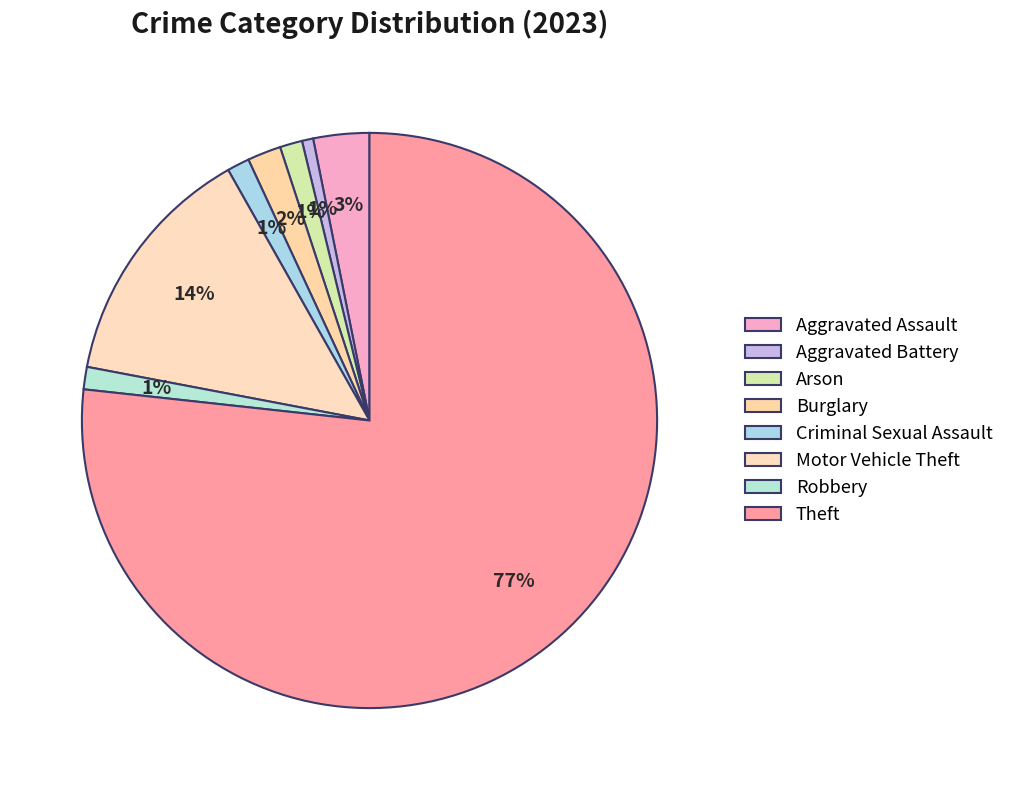

Count the number of slices in the pie.

8